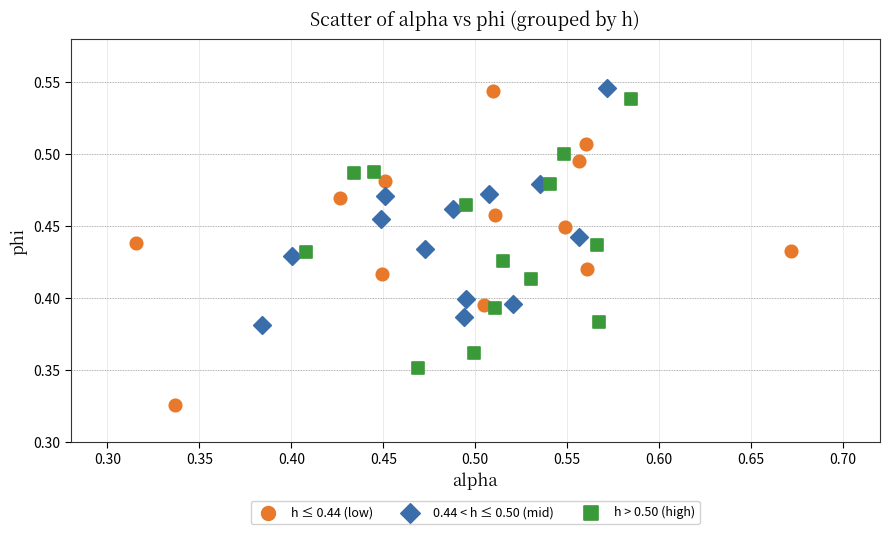

Which series has the widest spread of Y values?

h ≤ 0.44 (low)